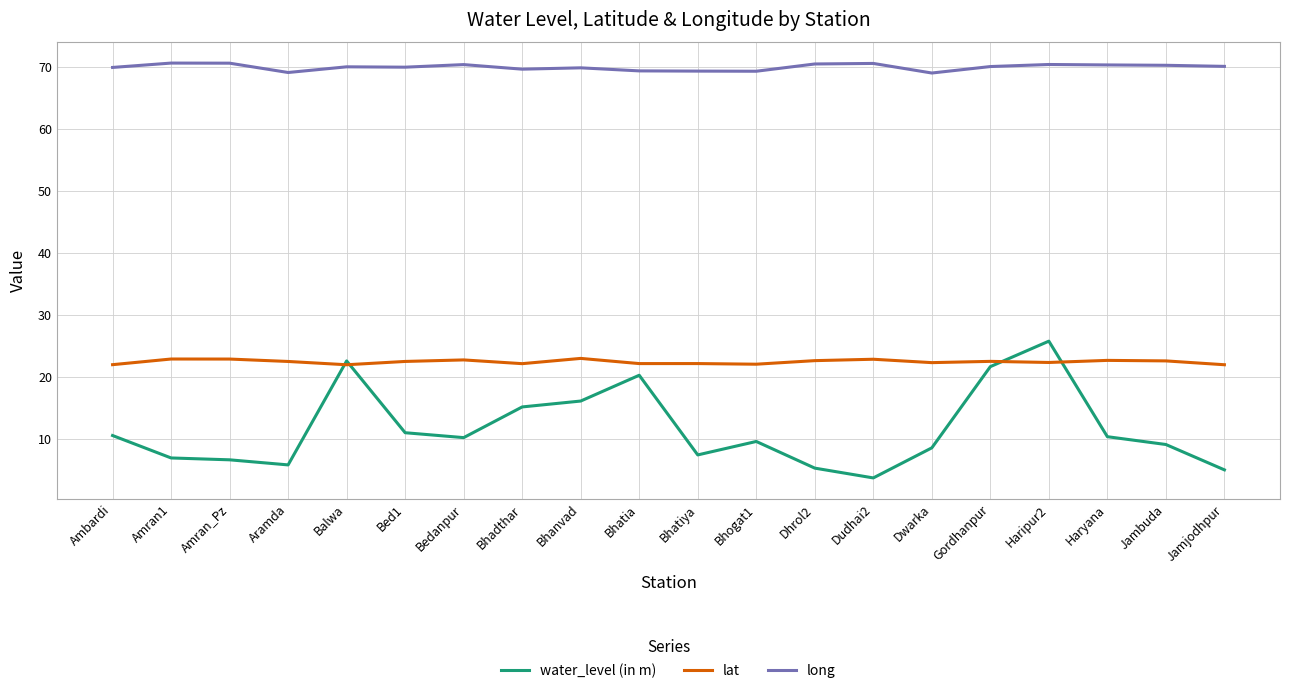

What are all the series names shown in the legend?

water_level (in m), lat, long